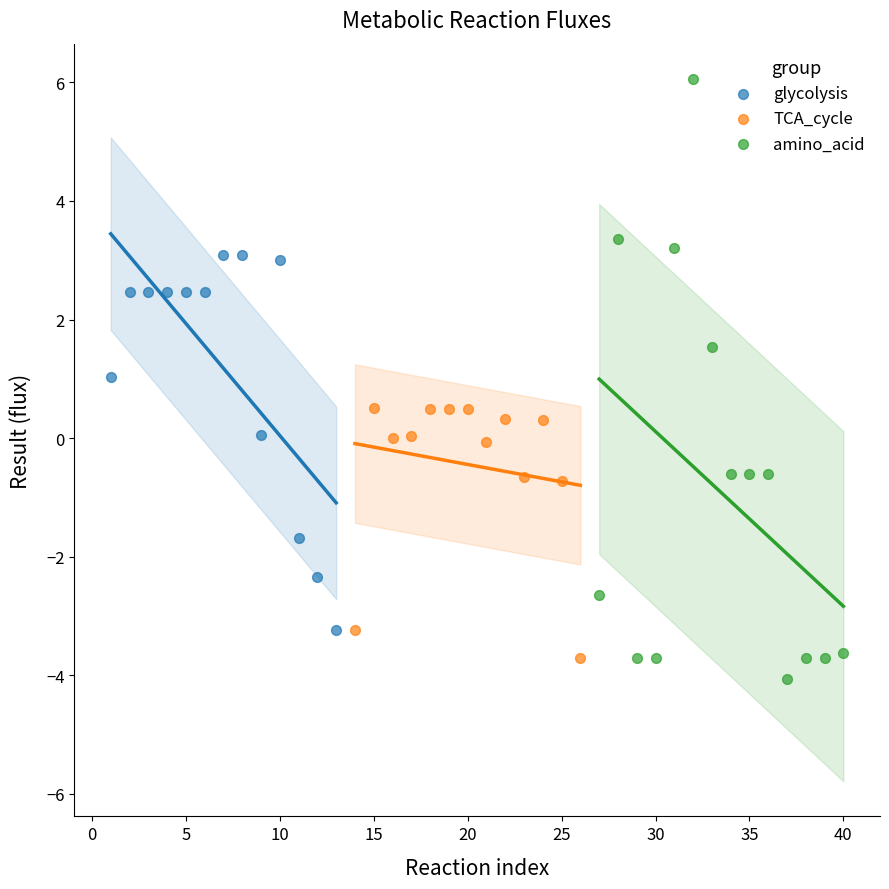

Which series has the largest Y range (max minus min)?

amino_acid